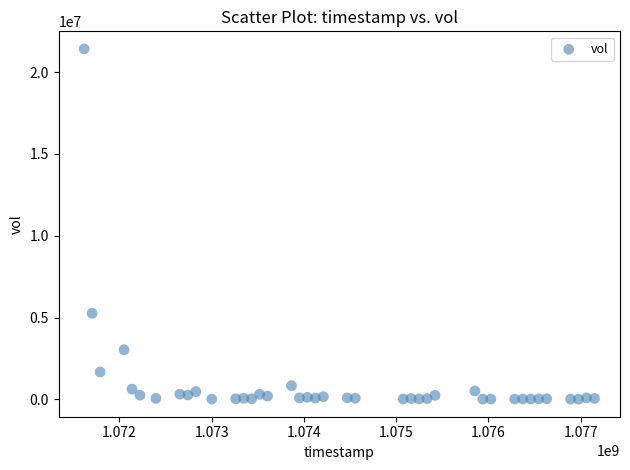

What Y value in the scatter plot is closest to 10716800?

5259400